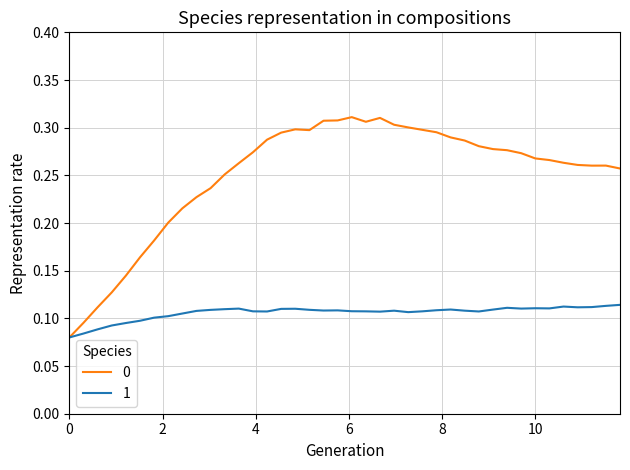

List the series in order of their peak value, highest first.

0, 1